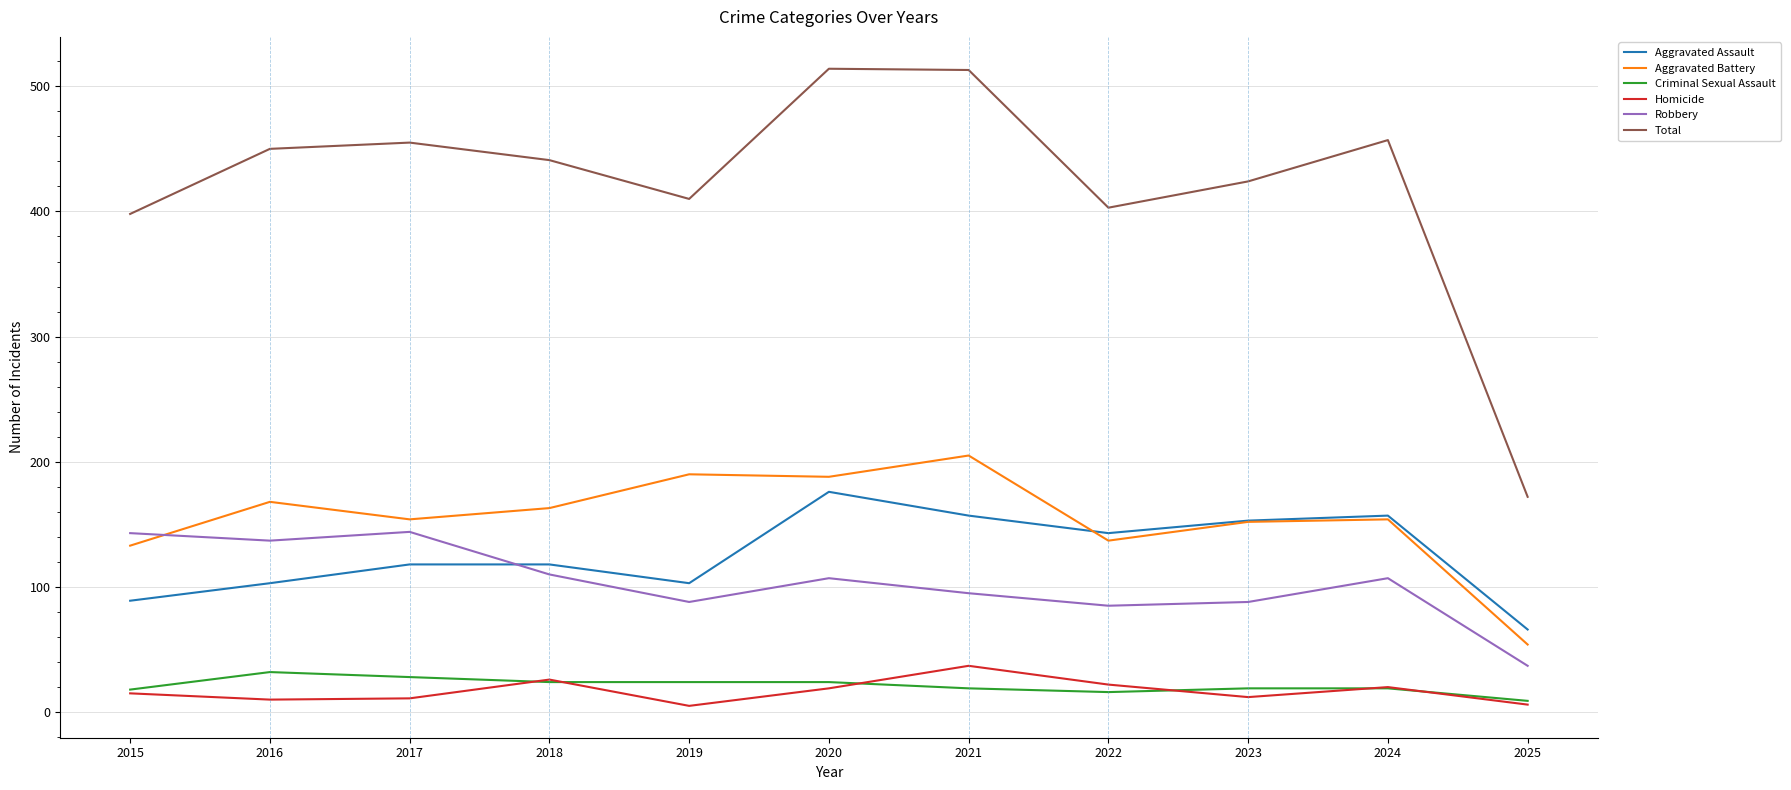

The Total series shows 410 at 2019. True or false?

True